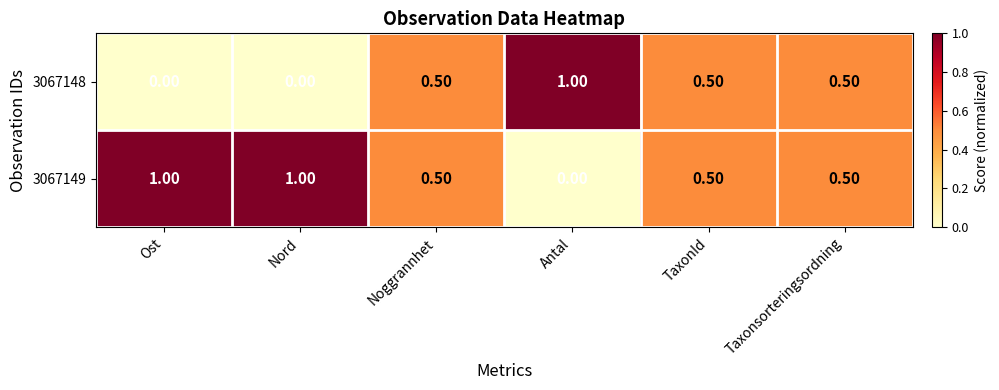

Which series has the largest total across all categories?

3067149